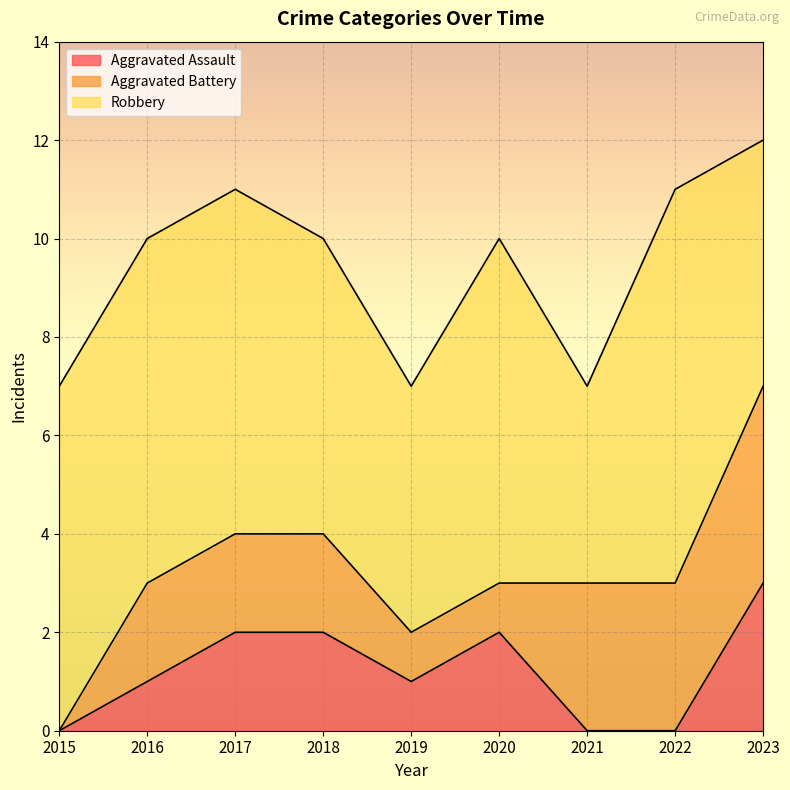

List the series in order of their overall mean, lowest first.

Aggravated Assault, Aggravated Battery, Robbery